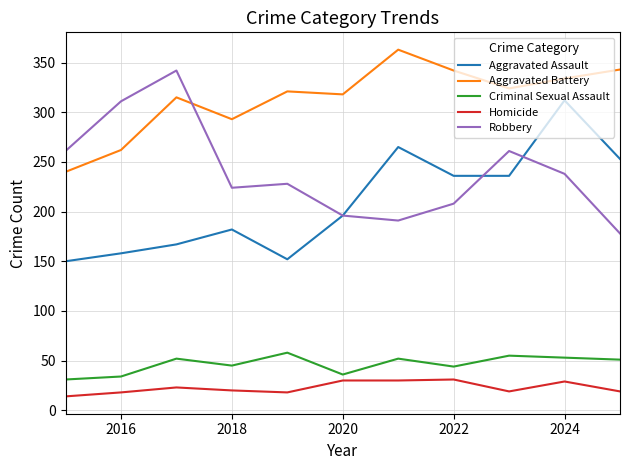

What are all the series names shown in the legend?

Aggravated Assault, Aggravated Battery, Criminal Sexual Assault, Homicide, Robbery